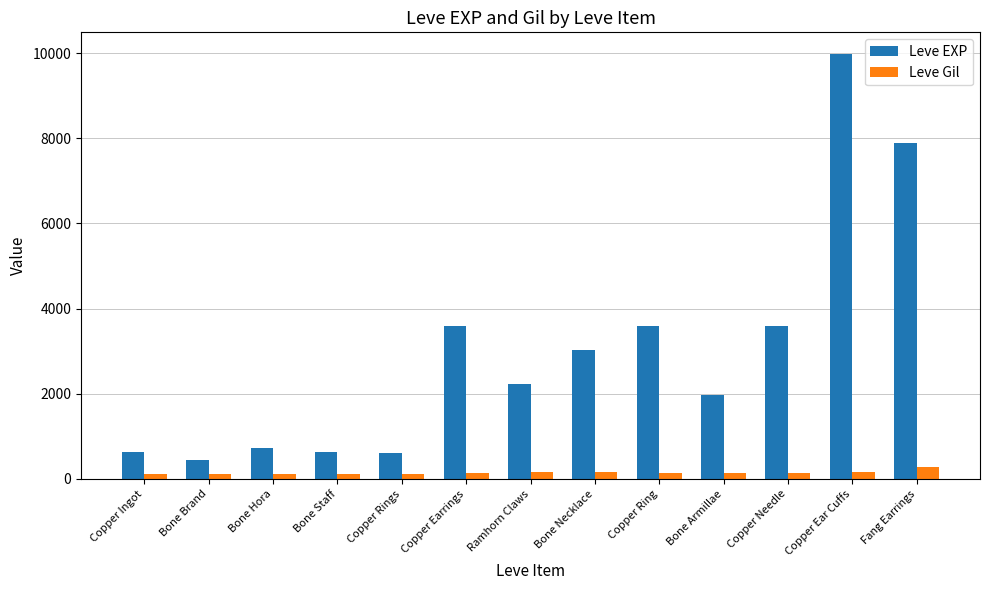

Is the value of Leve Gil at Bone Hora greater than the value of Leve EXP at Copper Ring?

No